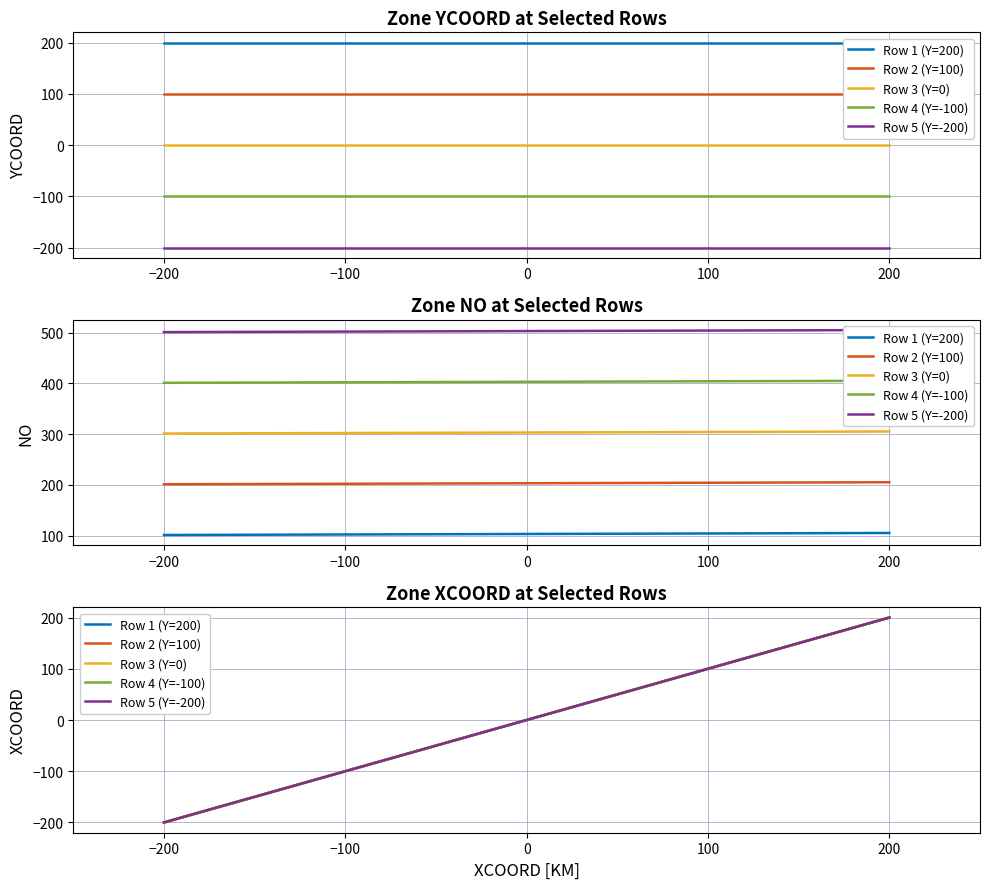

The value of Row 4 (Y=-100) at −200 is -338. True or false?

False